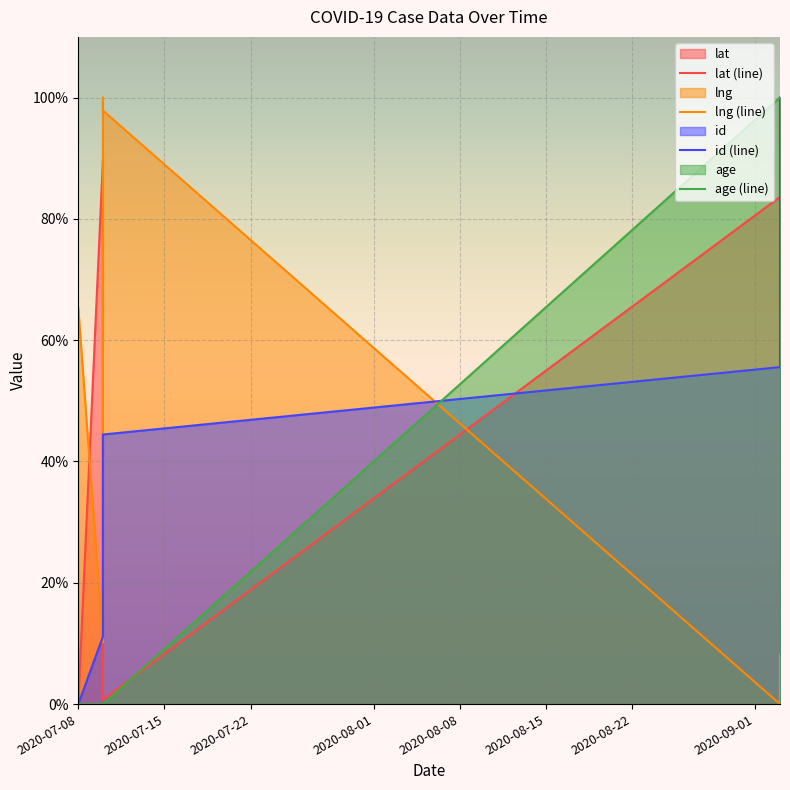

True or false: age has more than 1 interior local peaks.

False